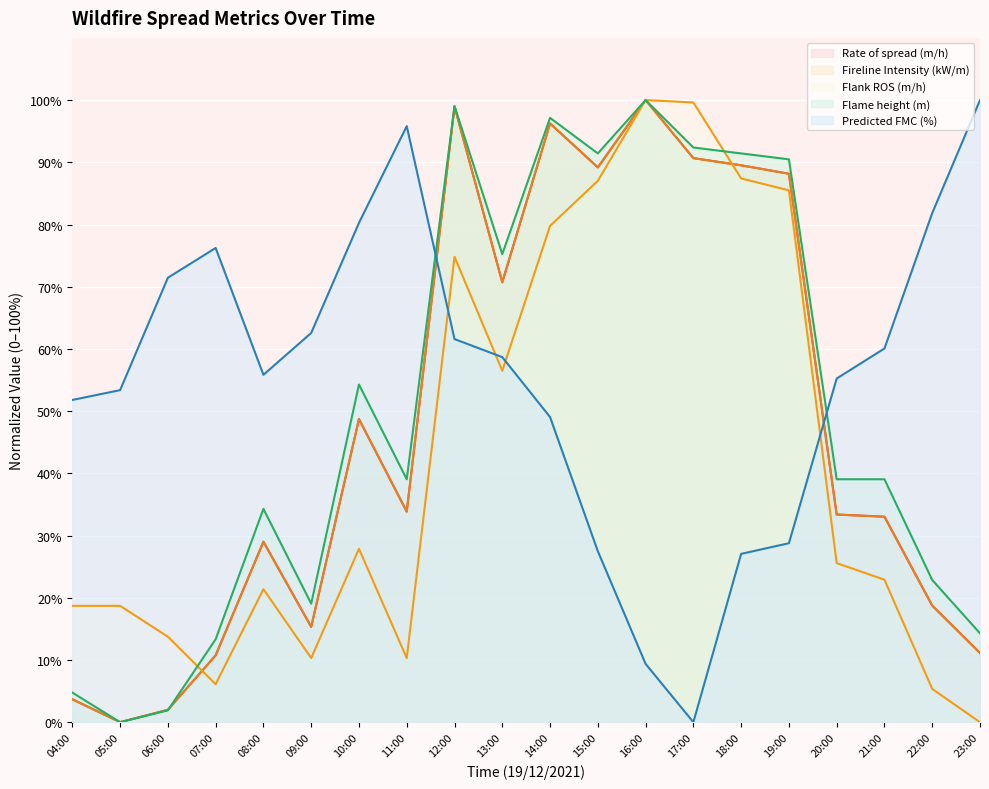

Which series changed the most between 05:00 and 10:00?

Flame height (m)